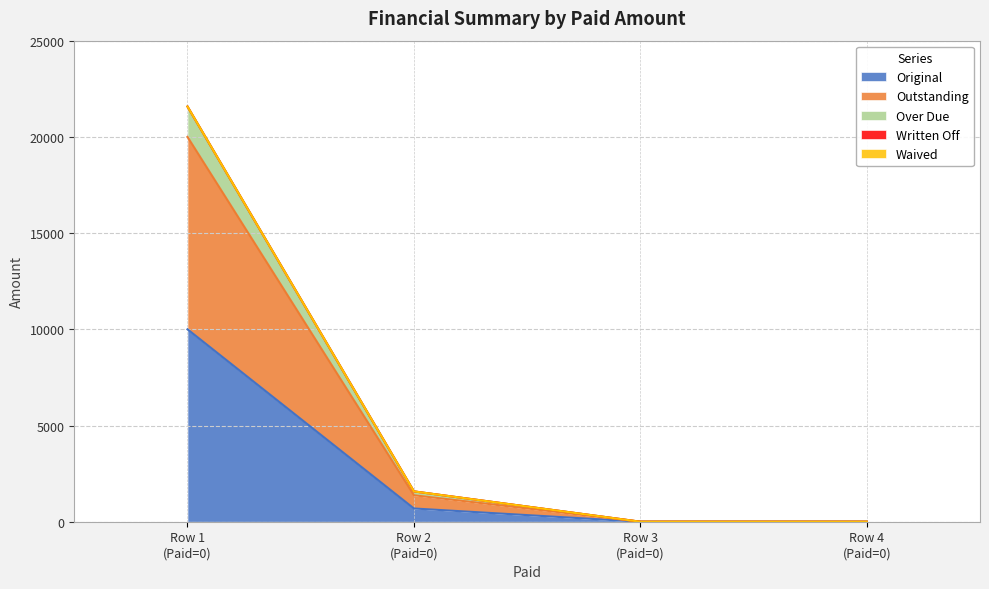

The Over Due series shows 0.0 at Row 4 (Paid=0). True or false?

True